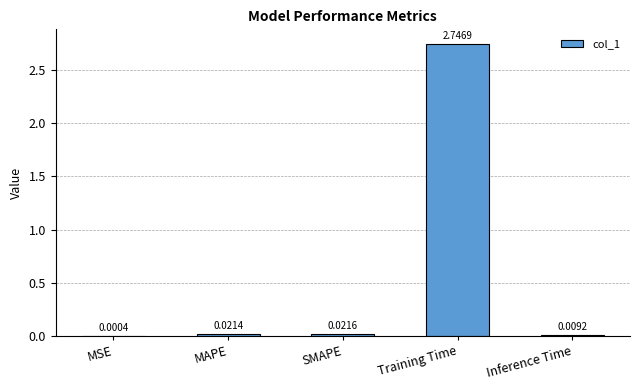

At which label is the value closest to 1?

SMAPE